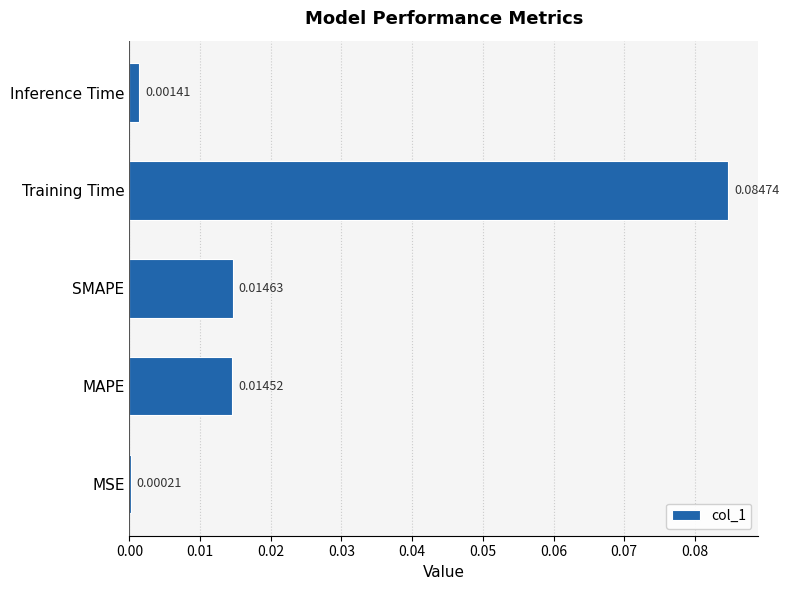

At which category does the chart reach its peak across all series?

Training Time